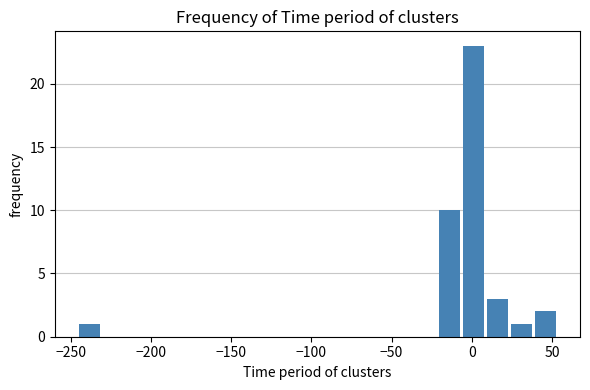

Read against the x-axis, roughly where is the centre of the tallest bar?

0